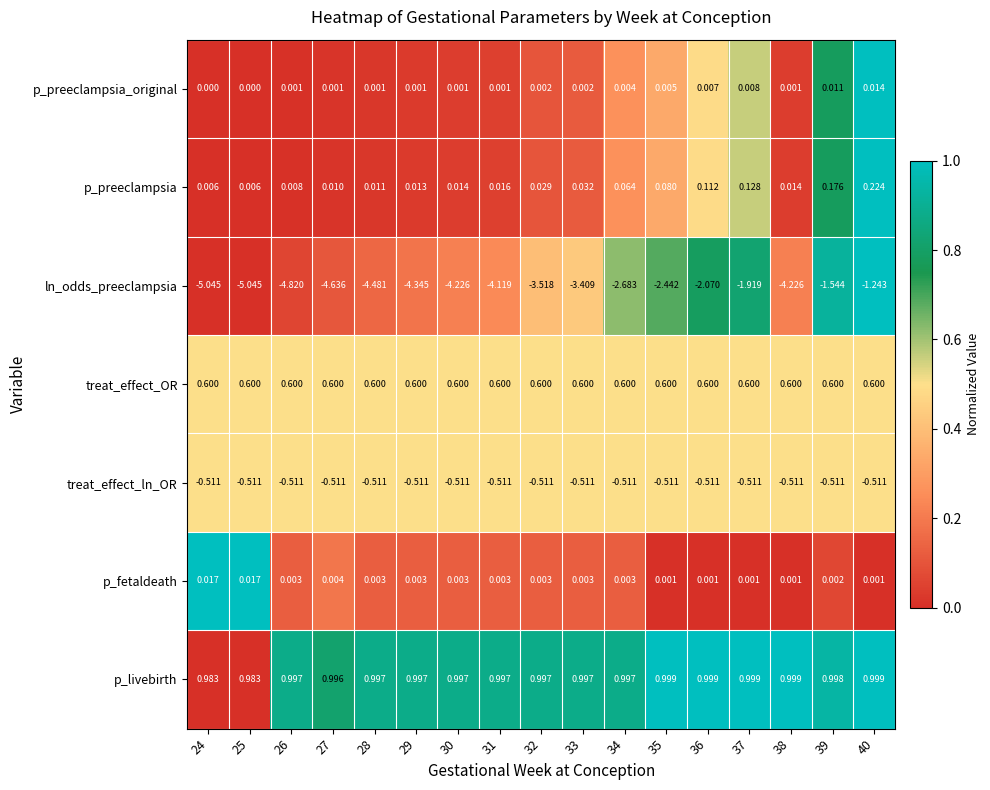

List the series in order of their peak value, lowest first.

ln_odds_preeclampsia, treat_effect_ln_OR, p_preeclampsia_original, p_fetaldeath, p_preeclampsia, treat_effect_OR, p_livebirth